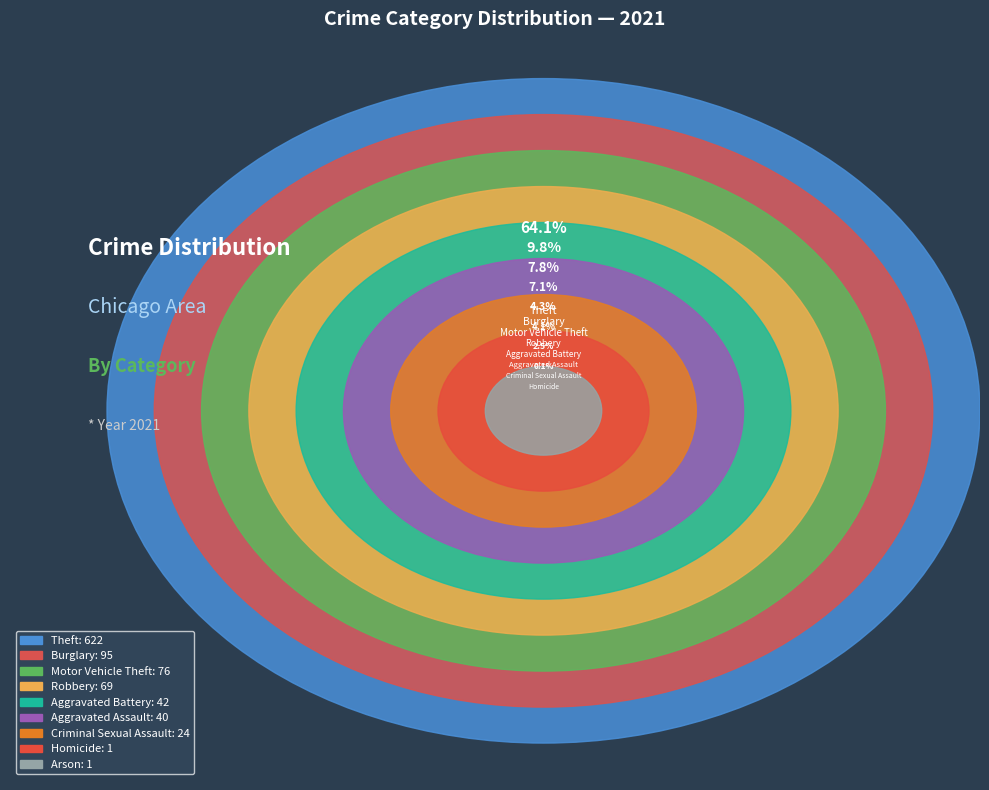

Rank the categories by value from lowest to highest.

Homicide, Arson, Criminal Sexual Assault, Aggravated Assault, Aggravated Battery, Robbery, Motor Vehicle Theft, Burglary, Theft